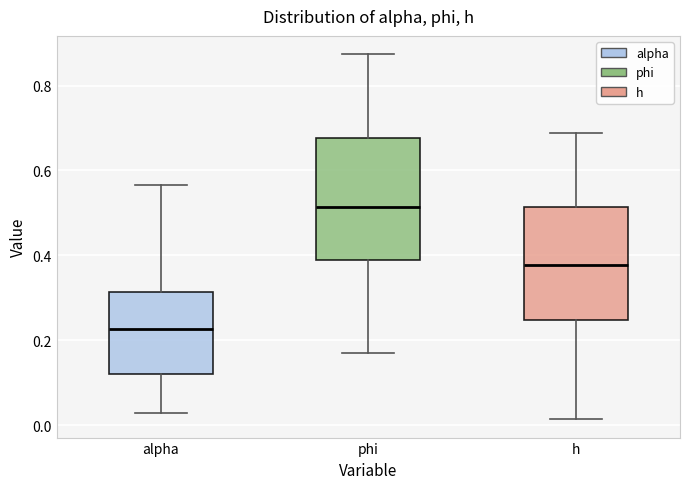

Reading left to right, read every box against the y-axis: the position of its median line, the range the box covers, and the ends of its whiskers. The values are not printed on the chart, so give them approximately, as read against the axis.

alpha: median 0.22, box 0.12 to 0.32, whiskers 0.02 to 0.56
phi: median 0.52, box 0.38 to 0.68, whiskers 0.16 to 0.88
h: median 0.38, box 0.24 to 0.52, whiskers 0.02 to 0.68